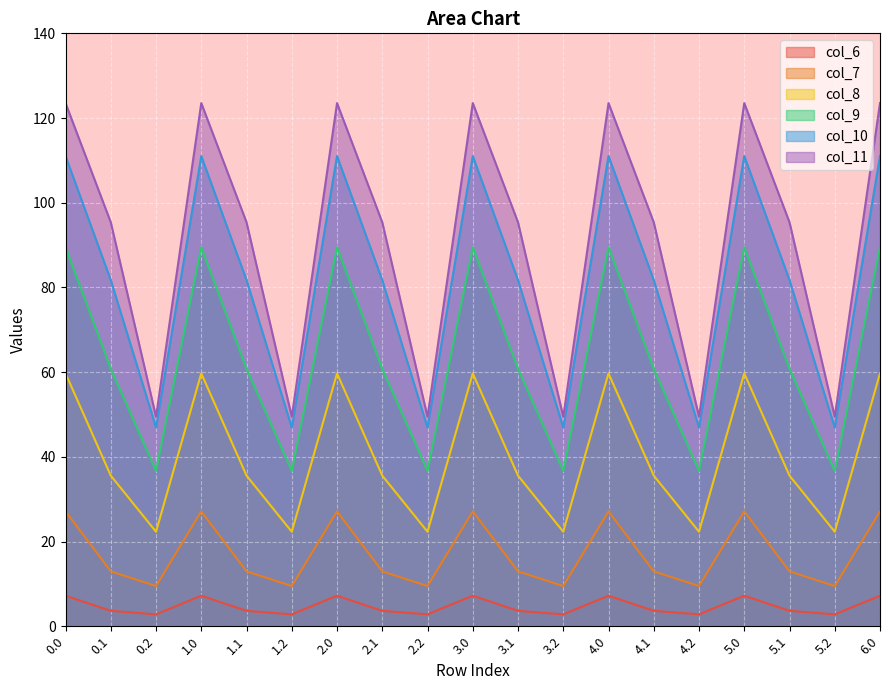

Is it true that col_6 equals 3.6 at 5.1?

True